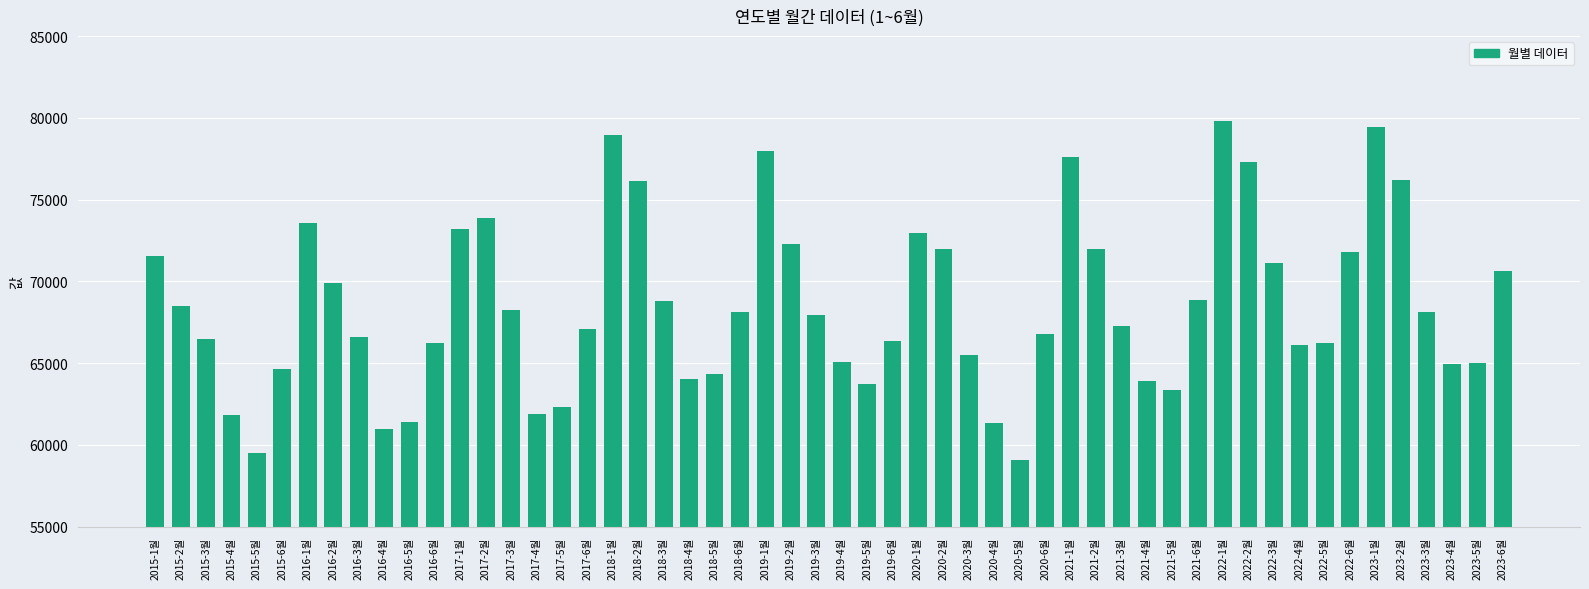

Between 2017-2월 and 2020-1월, which is larger?

2017-2월